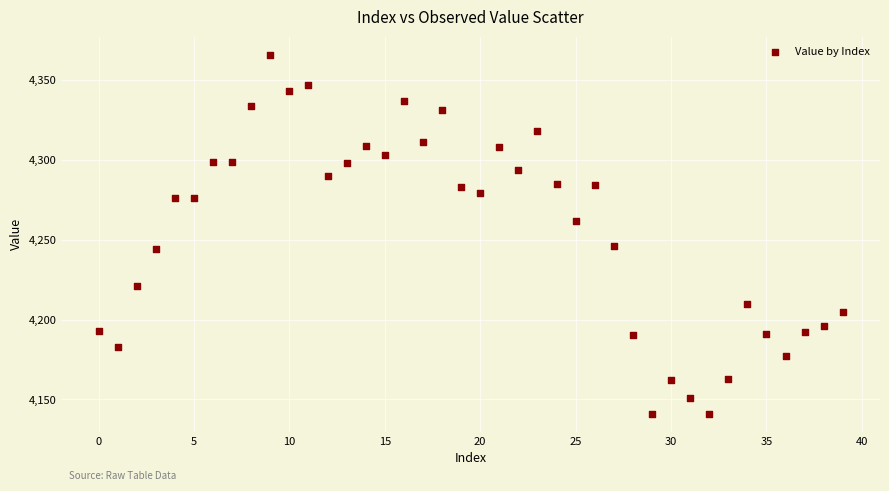

What is the range of Y values (max minus min)?

225